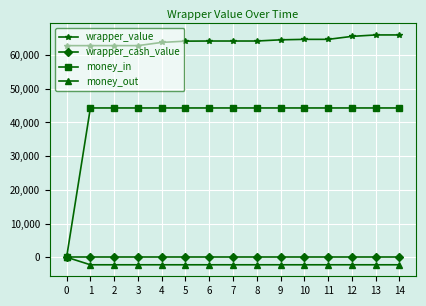

What is the maximum value shown in the chart?

65978.5